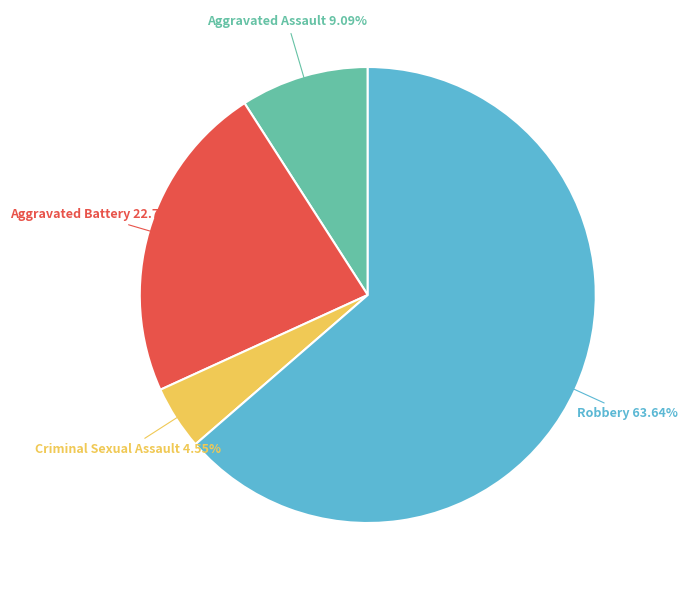

Is there any slice that represents more than half of the pie?

Yes